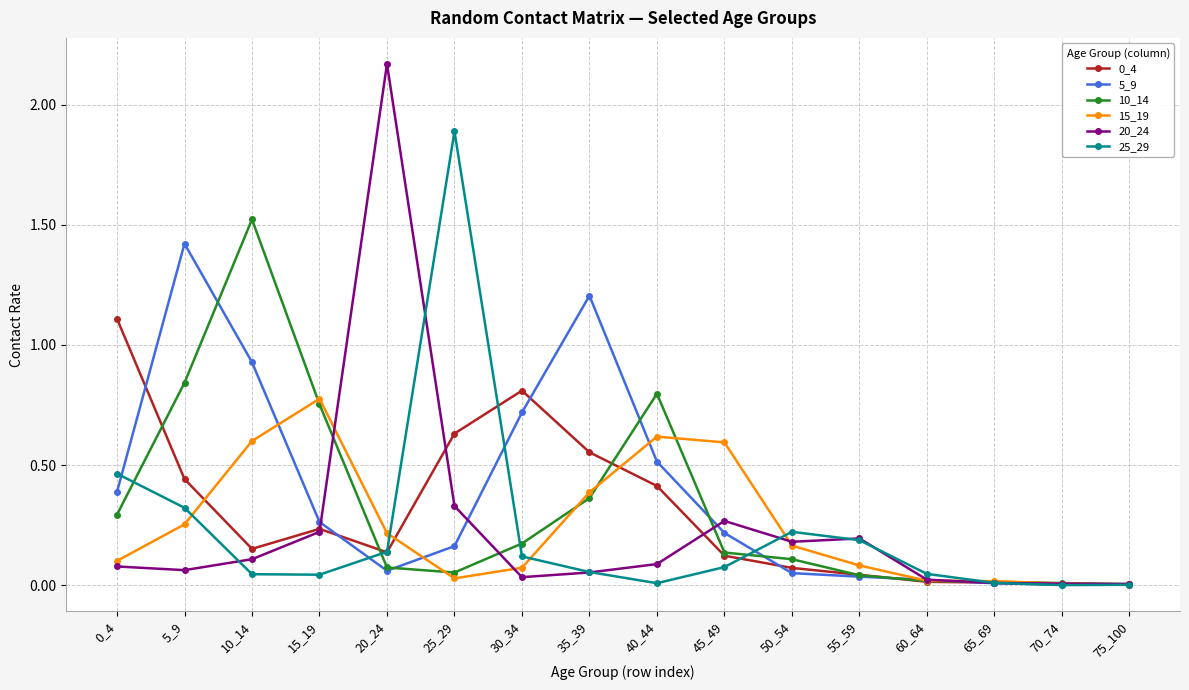

Is it true that 10_14 equals 0.1 at 50_54?

True